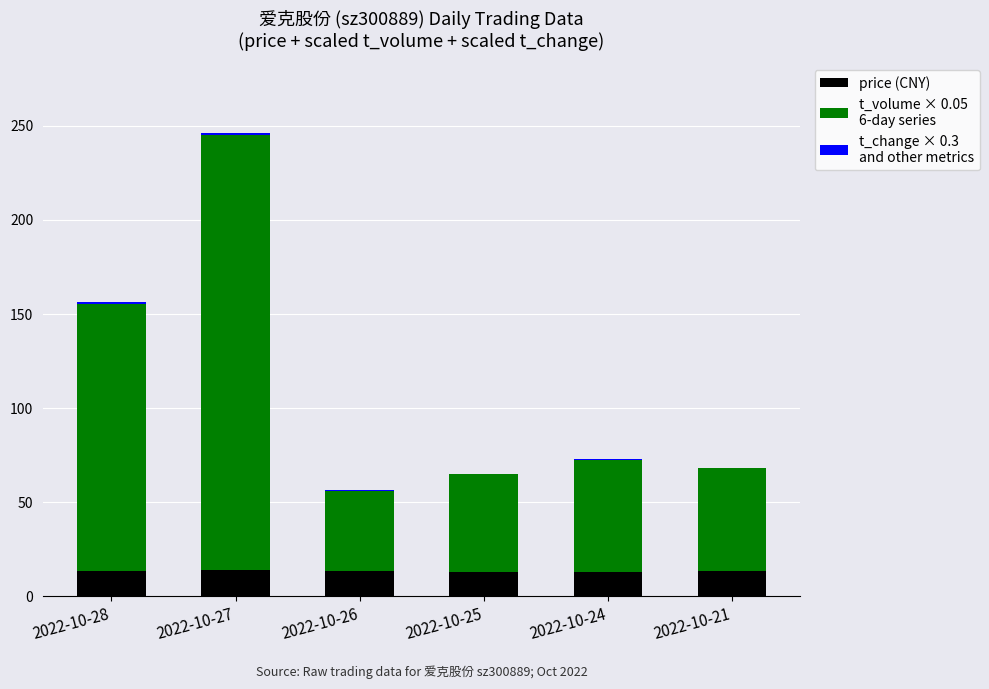

At which category is the sum across all series the highest?

2022-10-27